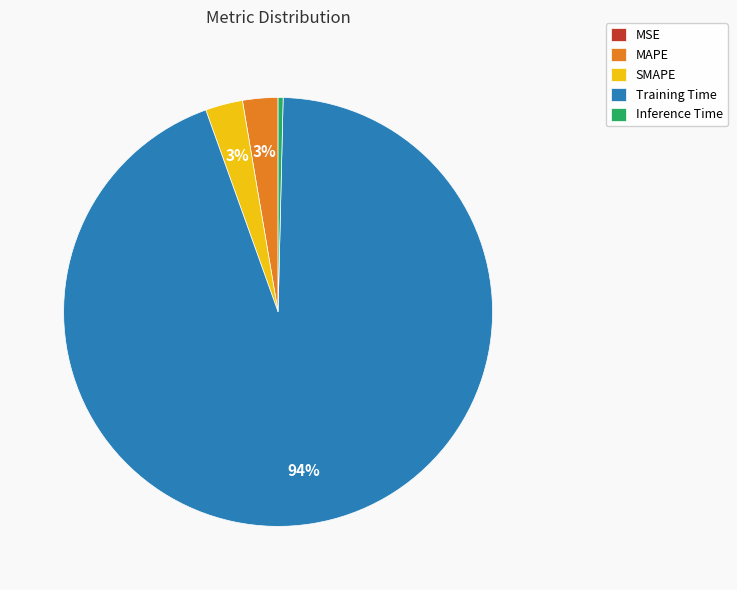

Is SMAPE the majority of the pie?

No